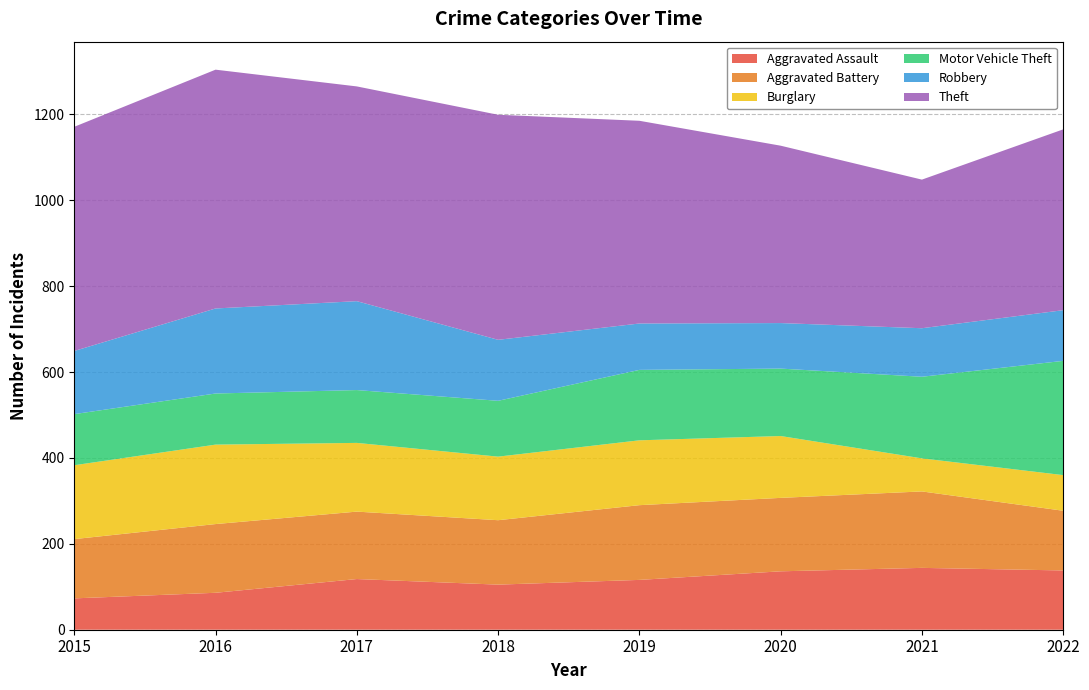

Reading left to right, transcribe all the data shown in this chart.

Aggravated Assault: 73	86	118	105	116	136	144	138
Aggravated Battery: 138	160	157	150	174	171	178	139
Burglary: 172	185	160	148	151	144	77	83
Motor Vehicle Theft: 119	119	123	130	164	157	190	266
Robbery: 147	198	207	142	108	106	113	118
Theft: 522	556	500	524	472	413	346	421